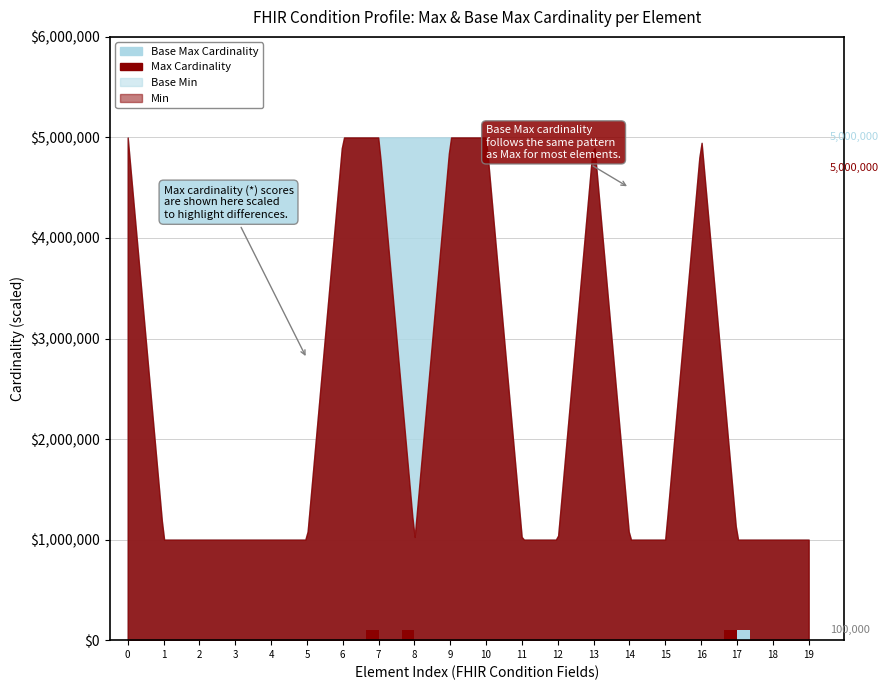

What is the average value of the Min series?

15000